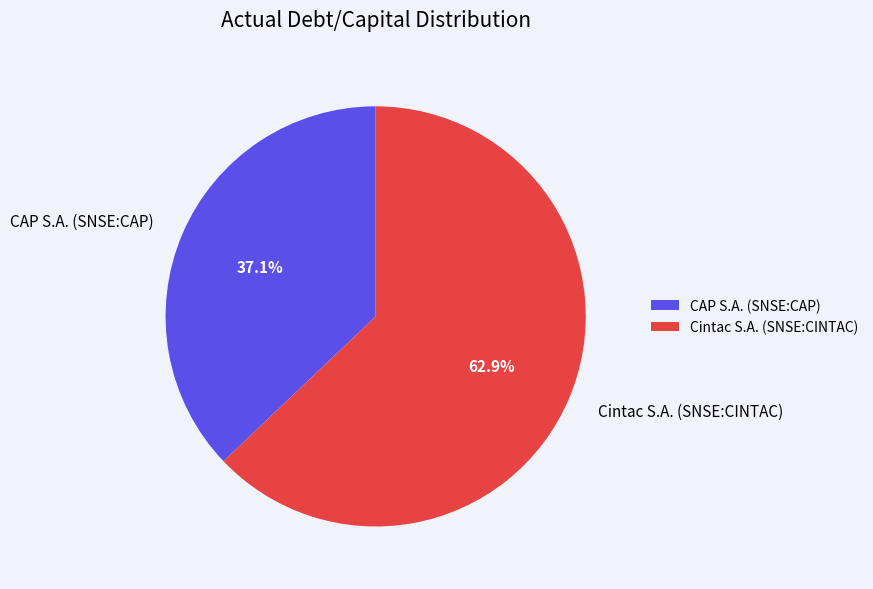

Count the number of slices in the pie.

2